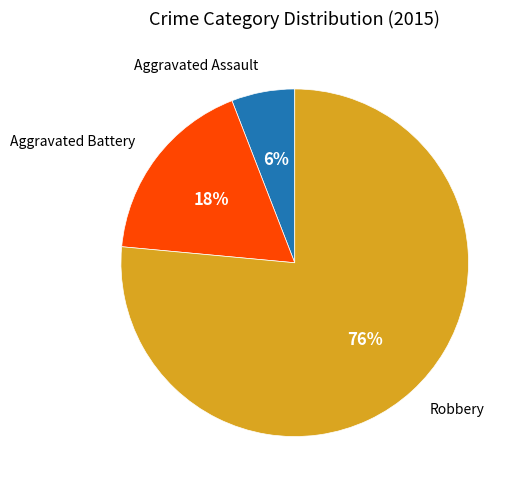

To the nearest percent, what is the average slice percentage?

33%